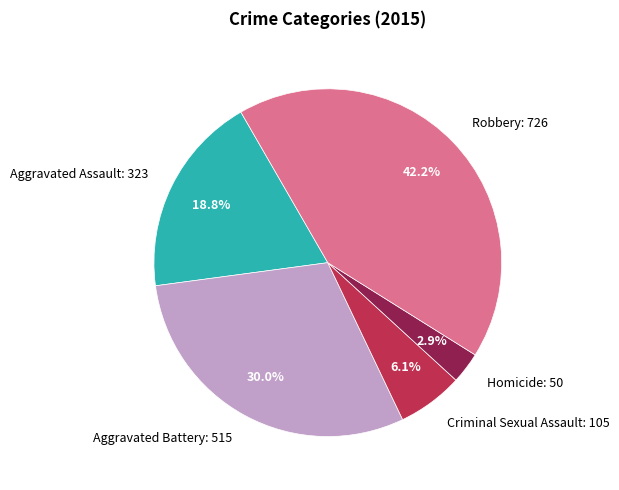

Which category has the biggest portion of the pie?

Robbery